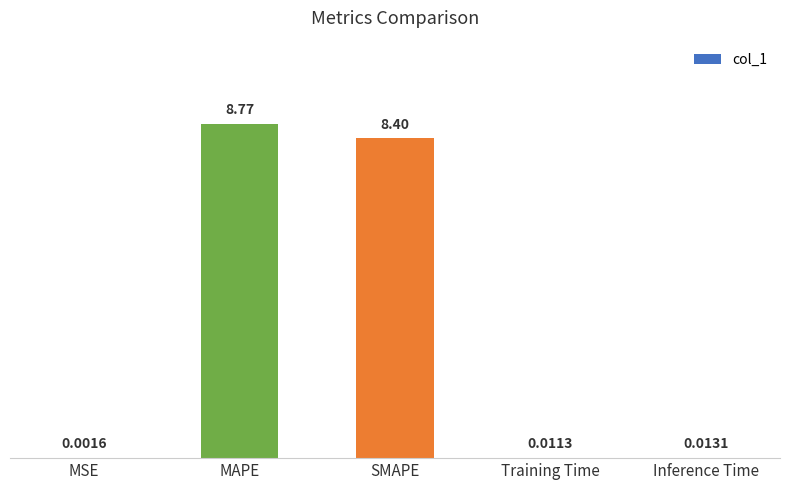

Where is the data nearest to the value 4?

Inference Time